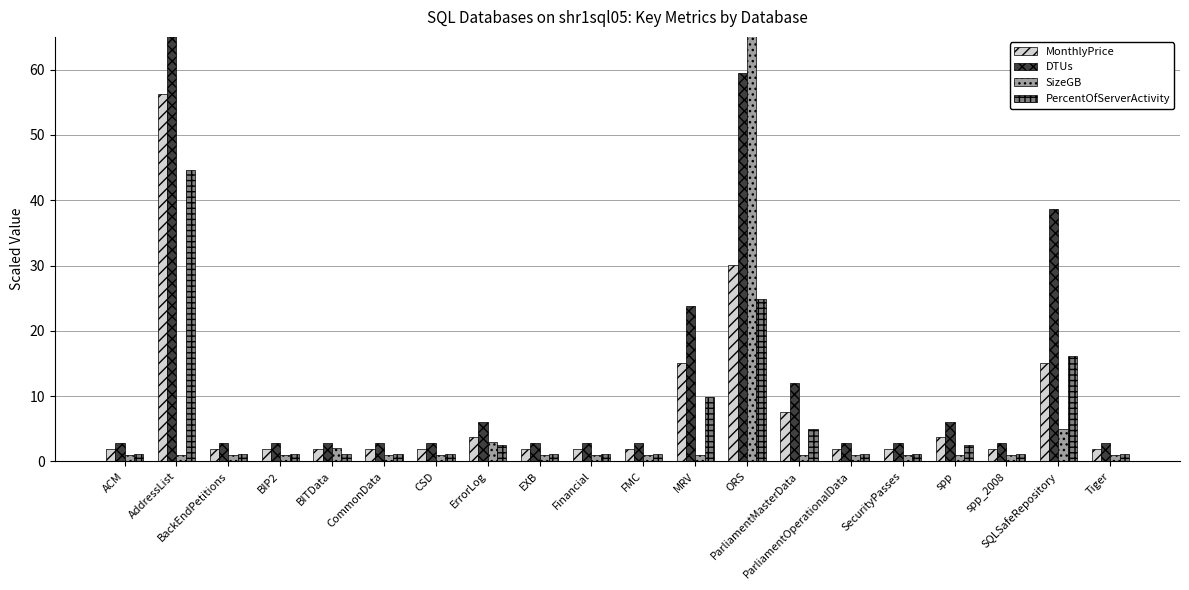

What value does the MonthlyPrice series have at CSD?

1.9